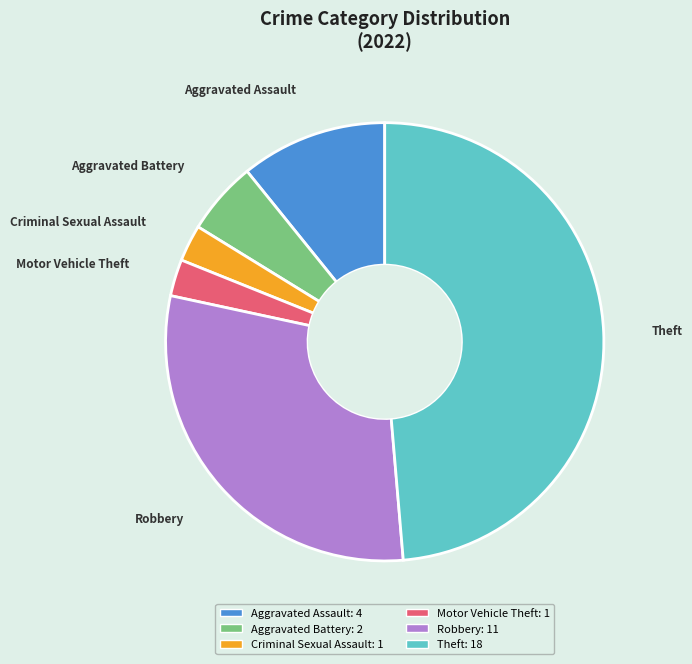

How many slices are in this pie chart?

6